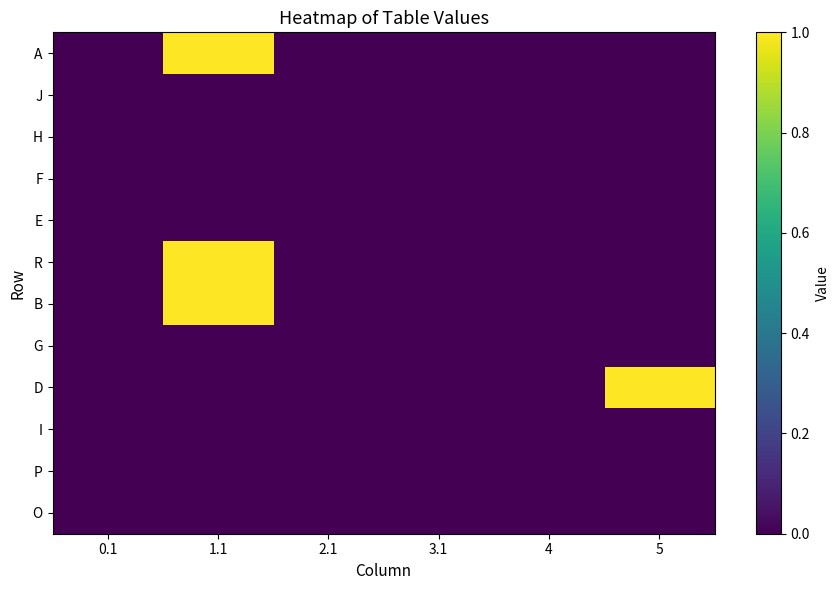

At 5, list the series in order from smallest to largest.

A, J, H, F, E, R, B, G, I, P, O, D